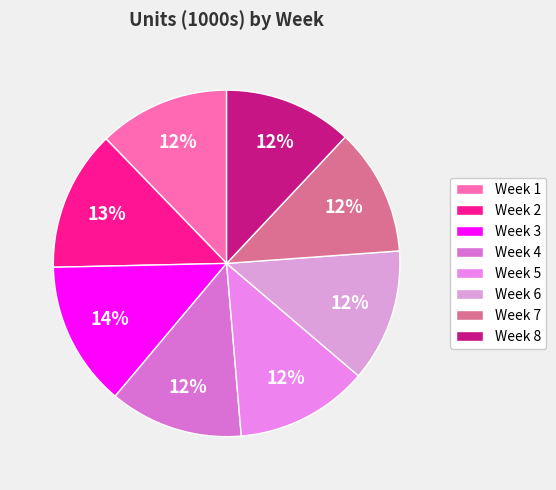

True or false: Week 4 accounts for 1% of the total.

False